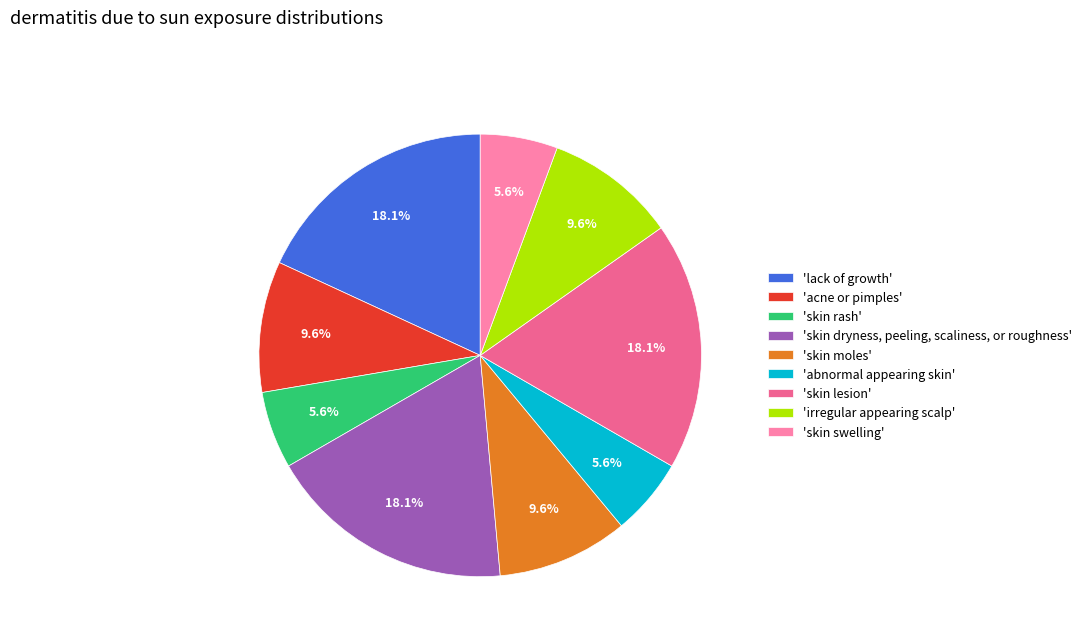

Does 'abnormal appearing skin' account for over 50% of the chart?

No